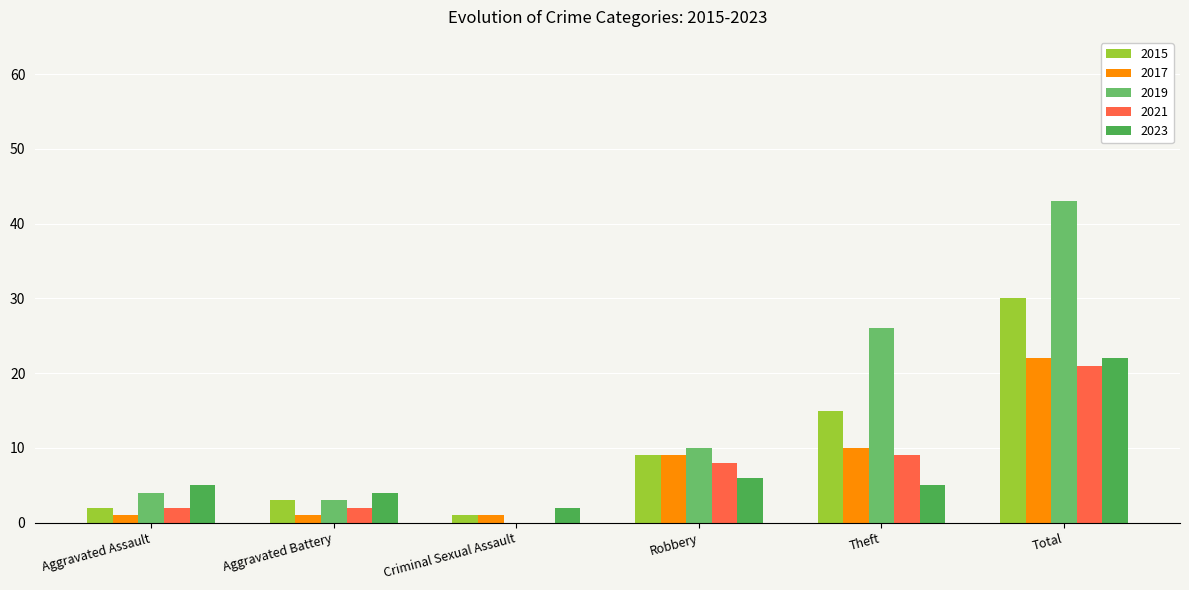

The value of 2021 at Theft is 9. True or false?

True